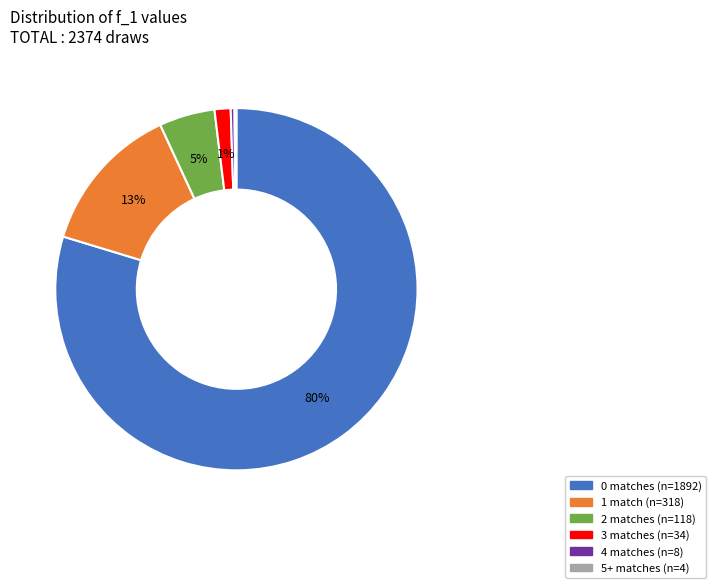

To the nearest percent, what is the average slice percentage?

17%